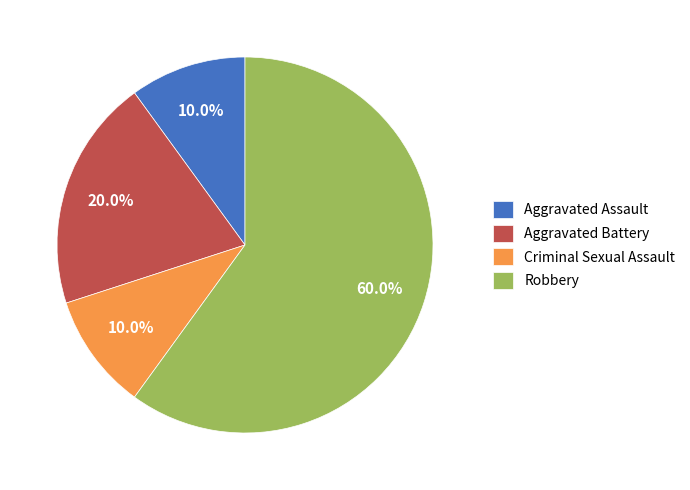

Which category accounts for the majority?

Robbery